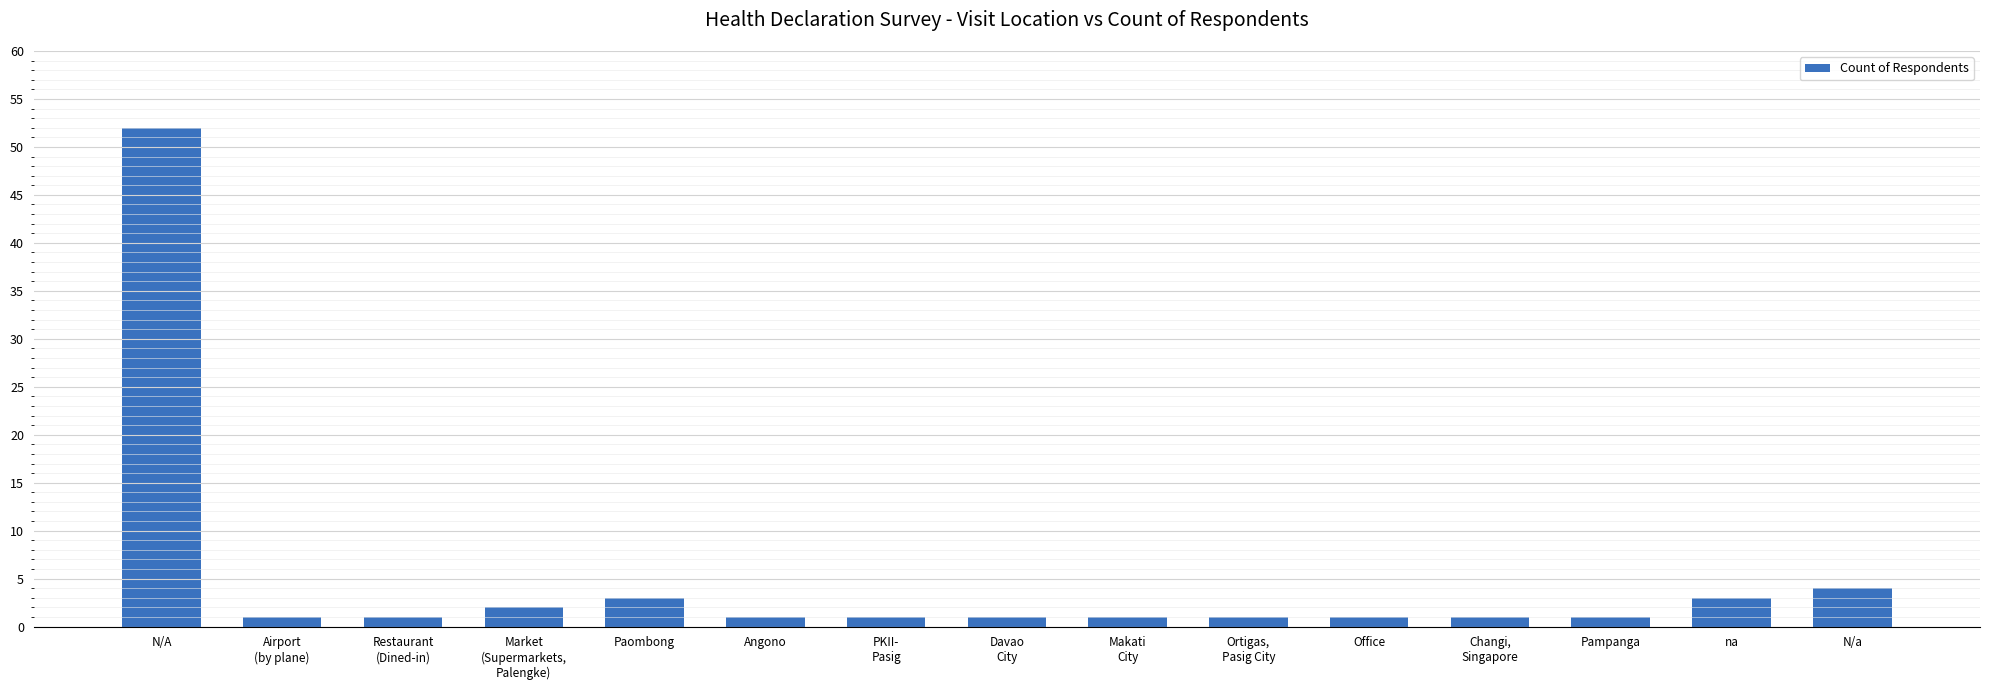

What is the sum of the values at Restaurant
(Dined-in) and Airport
(by plane)?

2